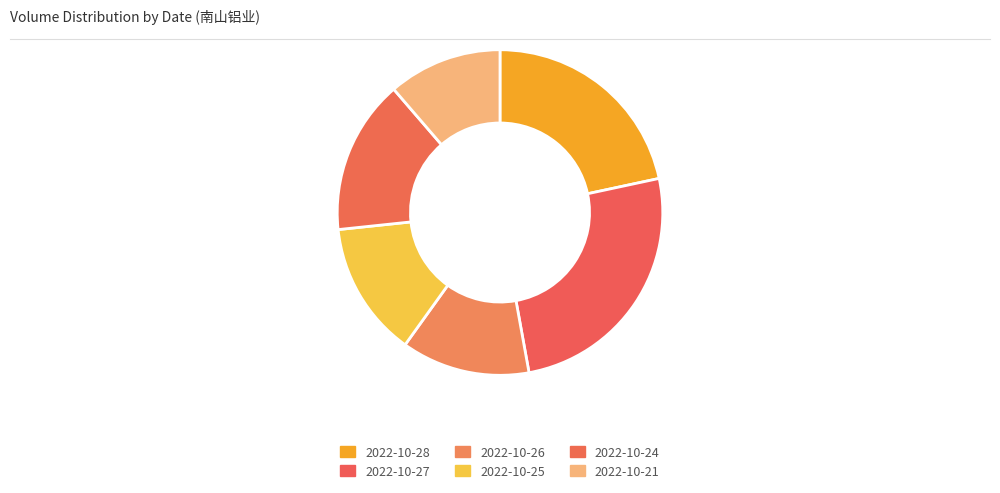

The 2022-10-25 slice represents 13% of the pie. True or false?

True